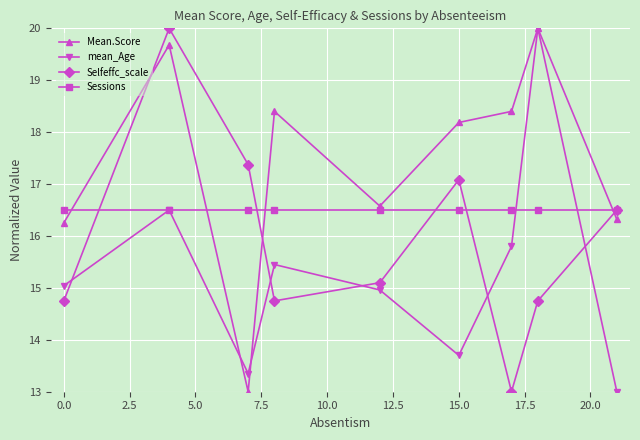

How many interior local peaks does the Mean.Score series have?

3